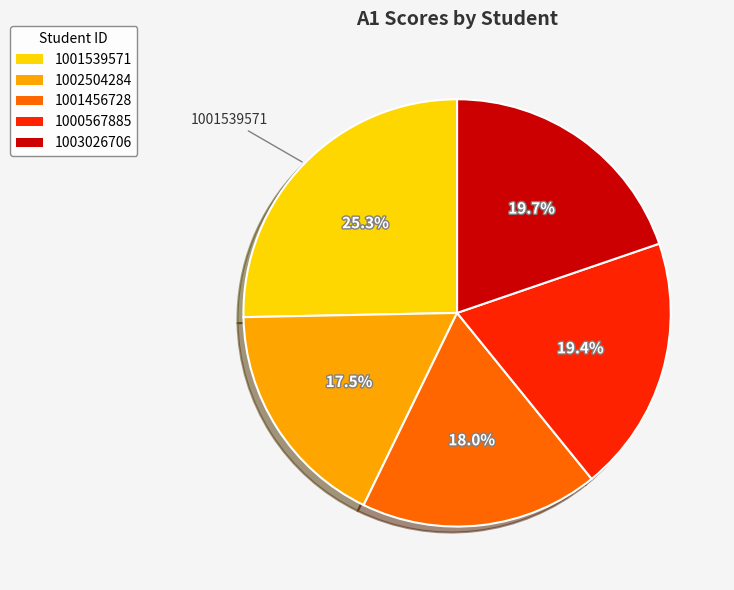

How many slices are in this pie chart?

5